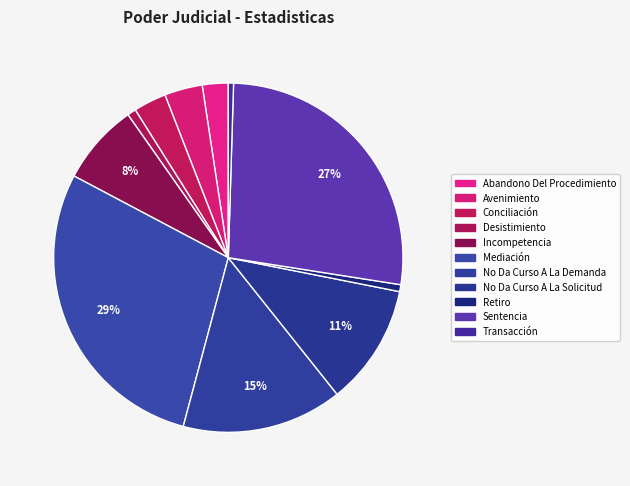

Which has a higher value, No Da Curso A La Solicitud or Conciliación?

No Da Curso A La Solicitud